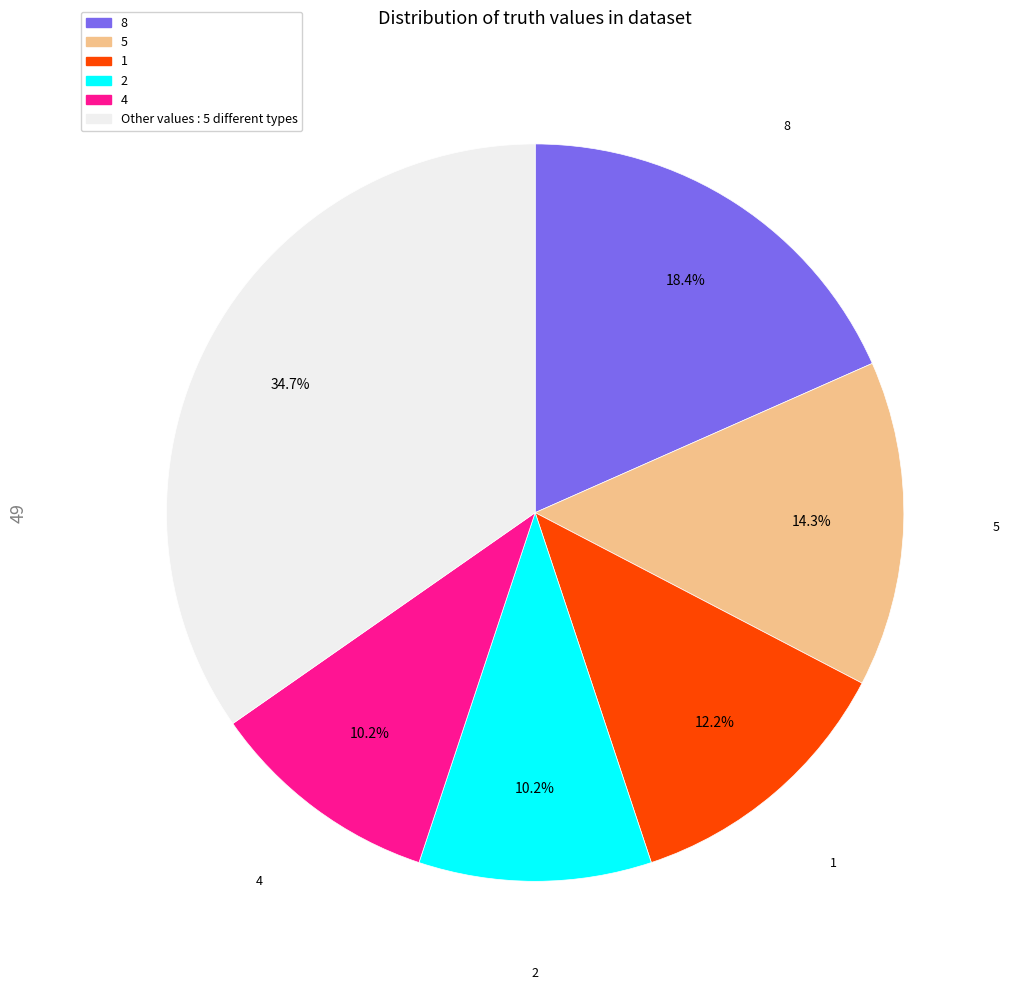

To the nearest percent, what percentage of the pie is 8?

18%